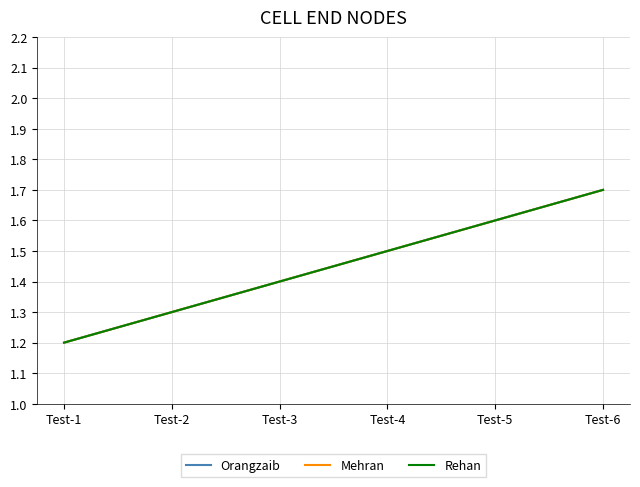

What is the sum of all Mehran values?

8.7